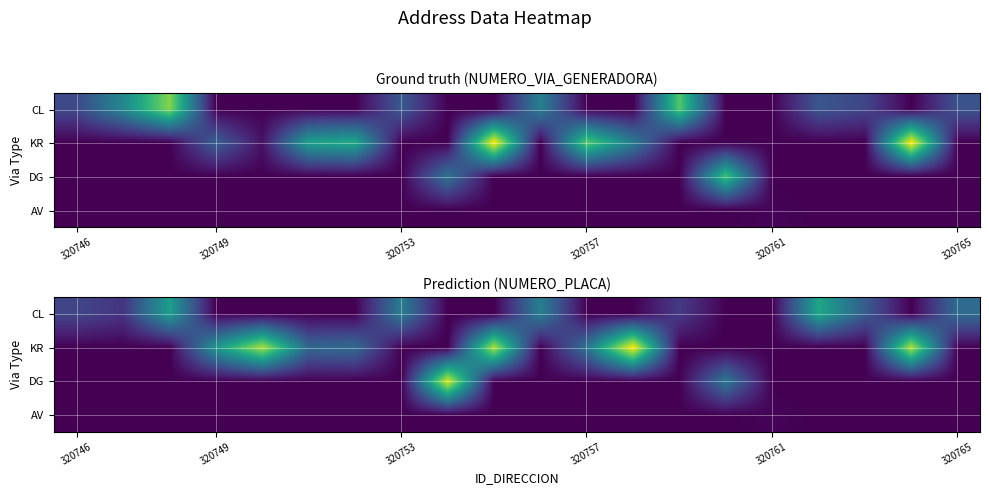

What is the difference between the second highest and second lowest values in the DG series?

34